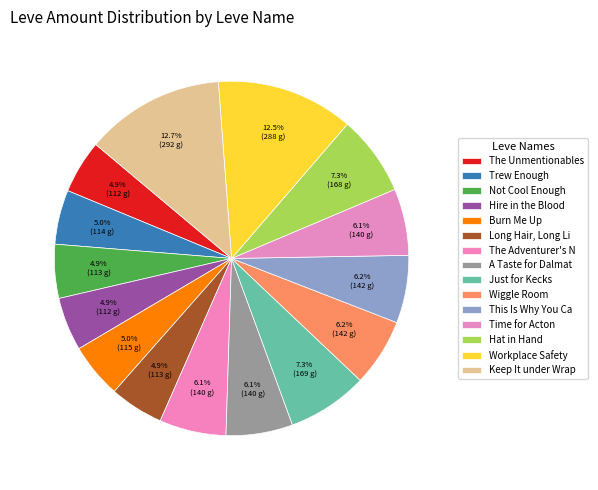

How many slices are in this pie chart?

15